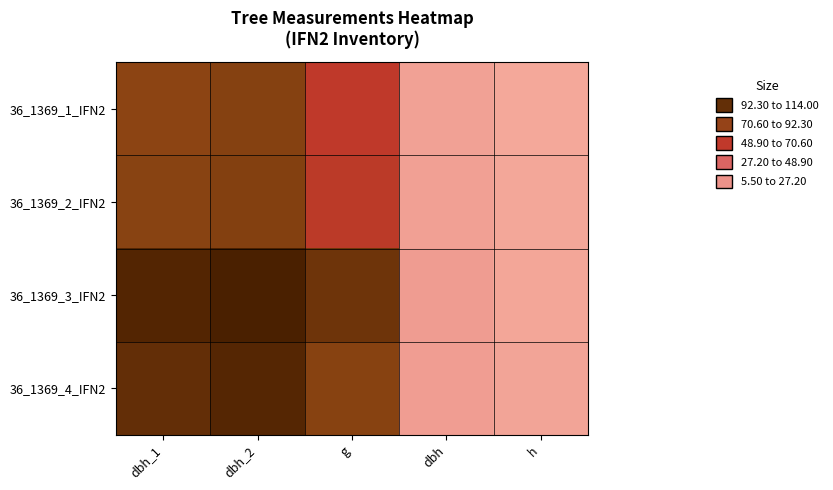

At which category is the sum across all series the highest?

dbh_2